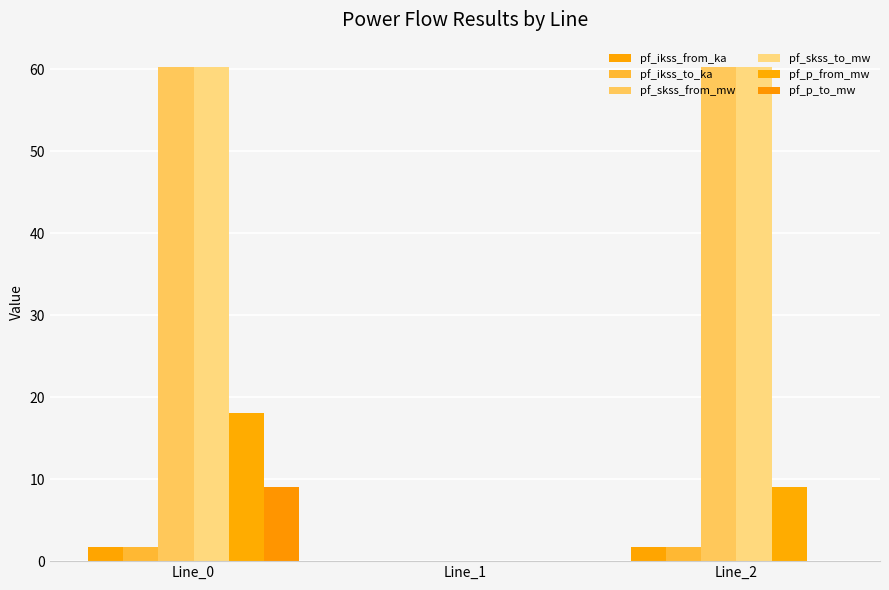

Reading left to right, list all the values displayed in this chart.

pf_ikss_from_ka: 1.7	0.0	1.7
pf_ikss_to_ka: 1.7	0.0	1.7
pf_skss_from_mw: 60.2	0.0	60.2
pf_skss_to_mw: 60.2	0.0	60.2
pf_p_from_mw: 18.1	0.0	9.1
pf_p_to_mw: 9.1	0.0	0.0